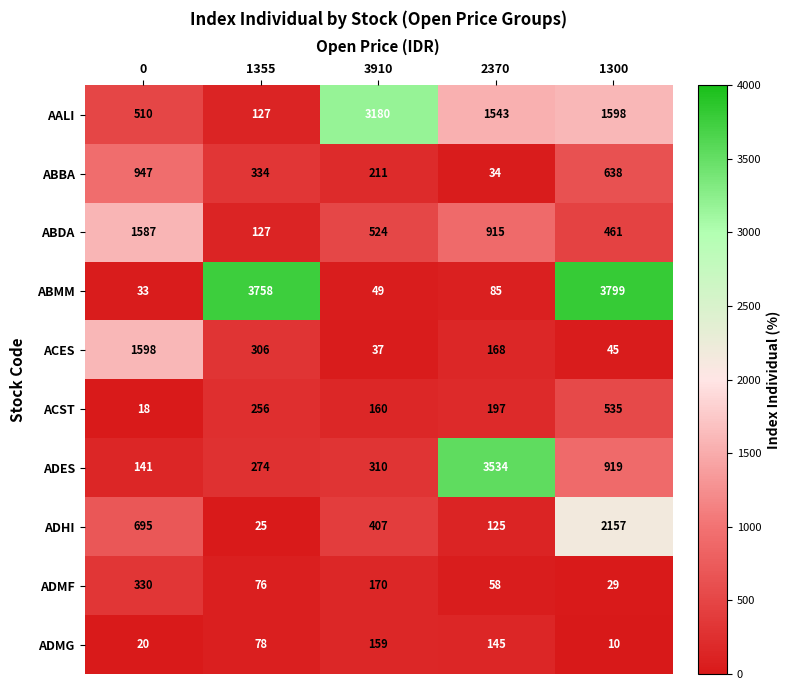

Which series has the largest total across all categories?

ABMM